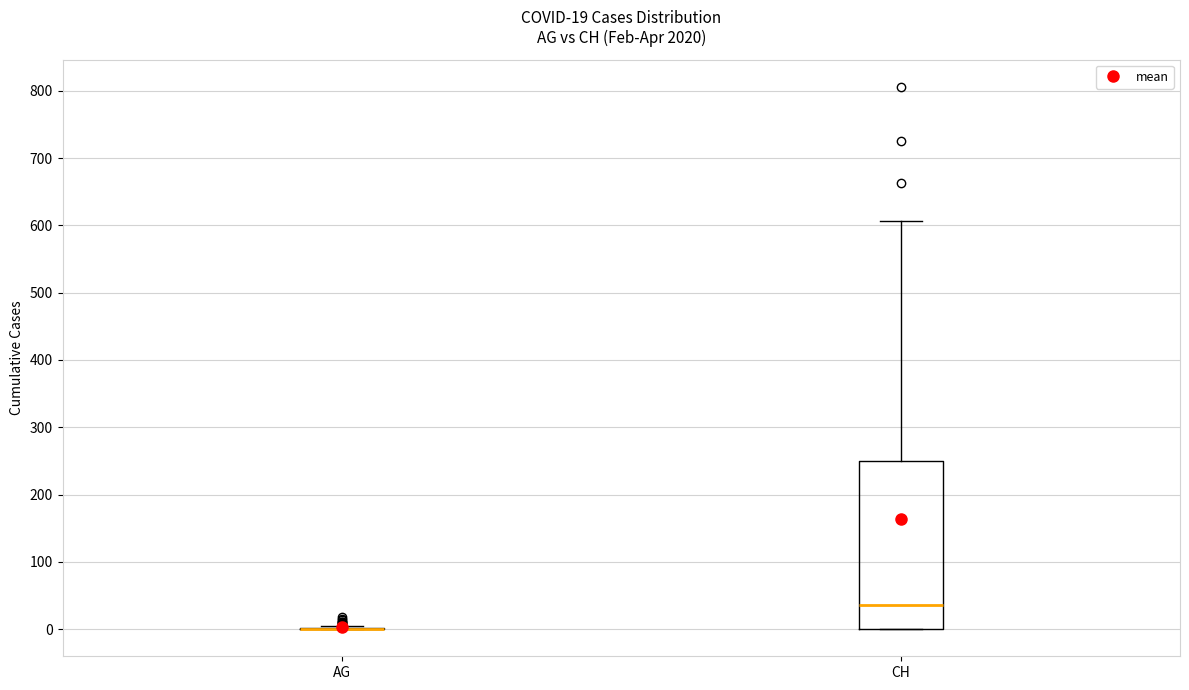

Which box is the tallest, from its lower edge to its upper edge?

CH